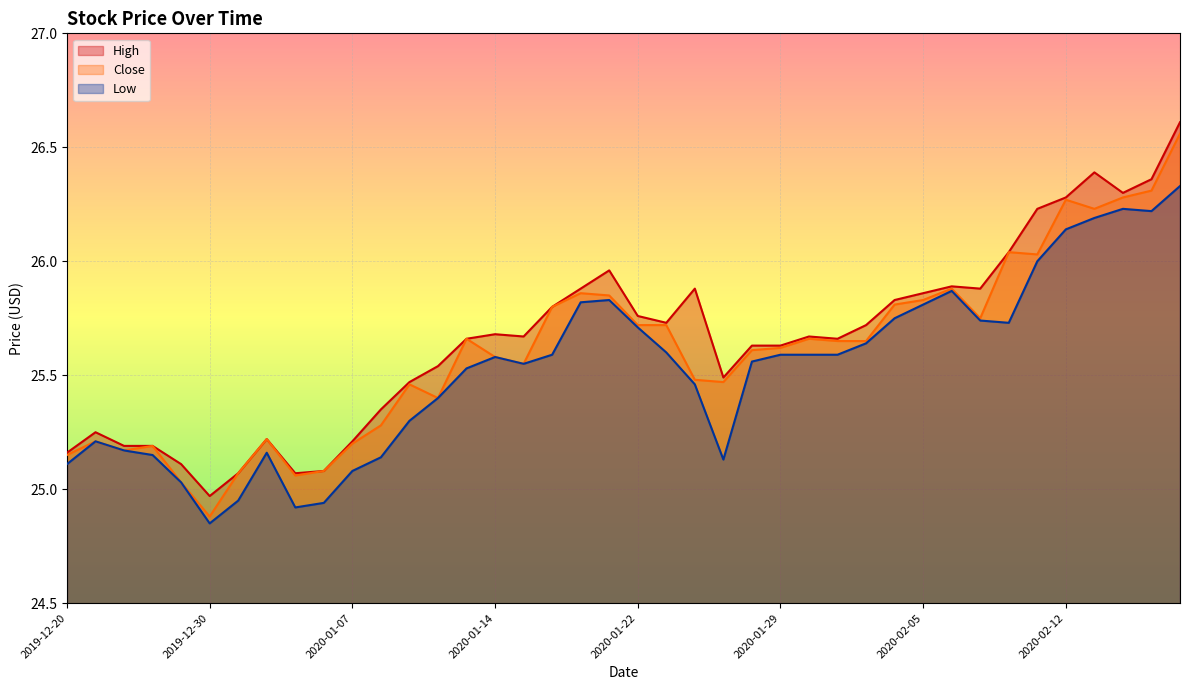

What position from the right is 2020-01-30?

14